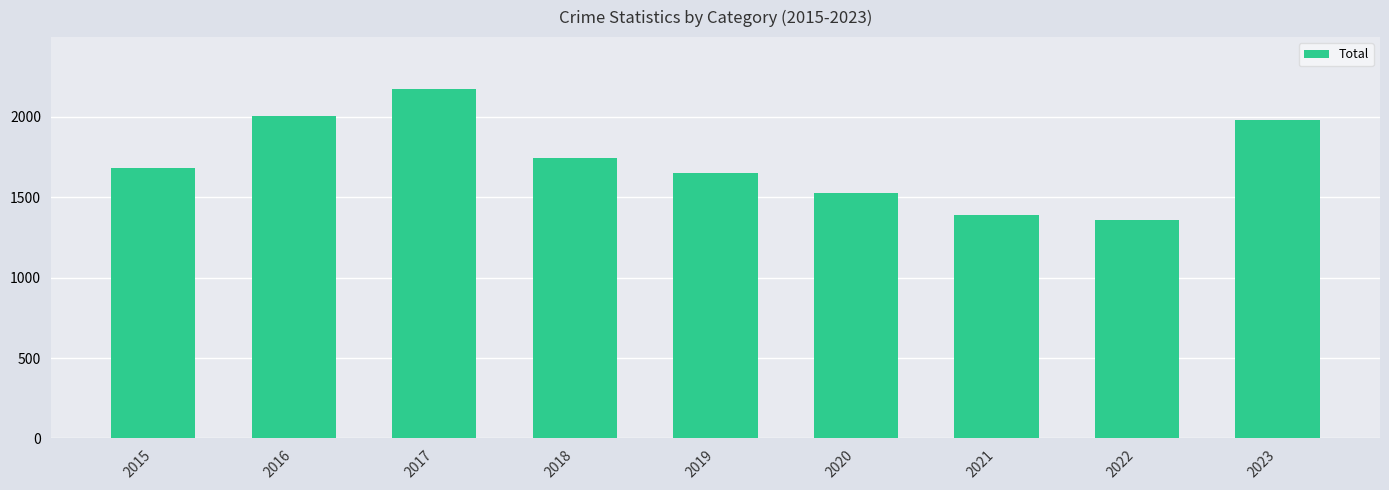

Reading left to right, transcribe all the data shown in this chart.

1683	2004	2171	1745	1650	1527	1387	1359	1978